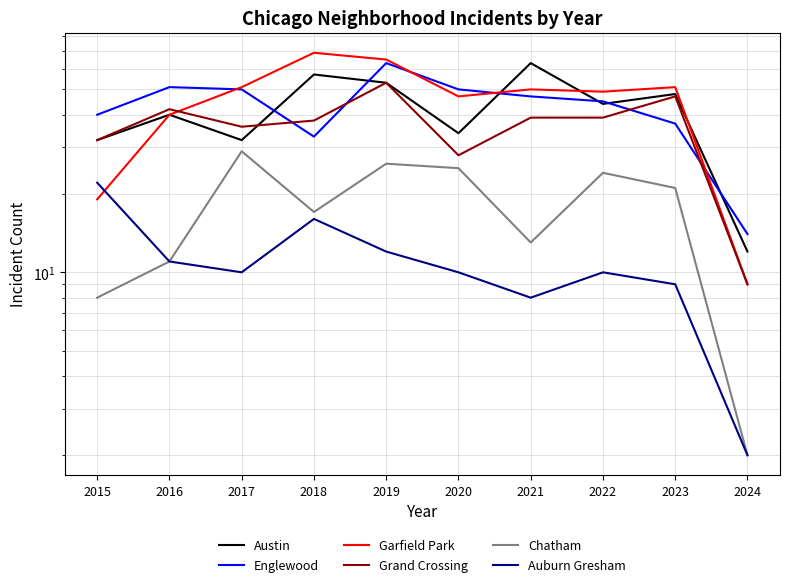

In Chatham, how many points are higher than both neighbors (excluding endpoints)?

3